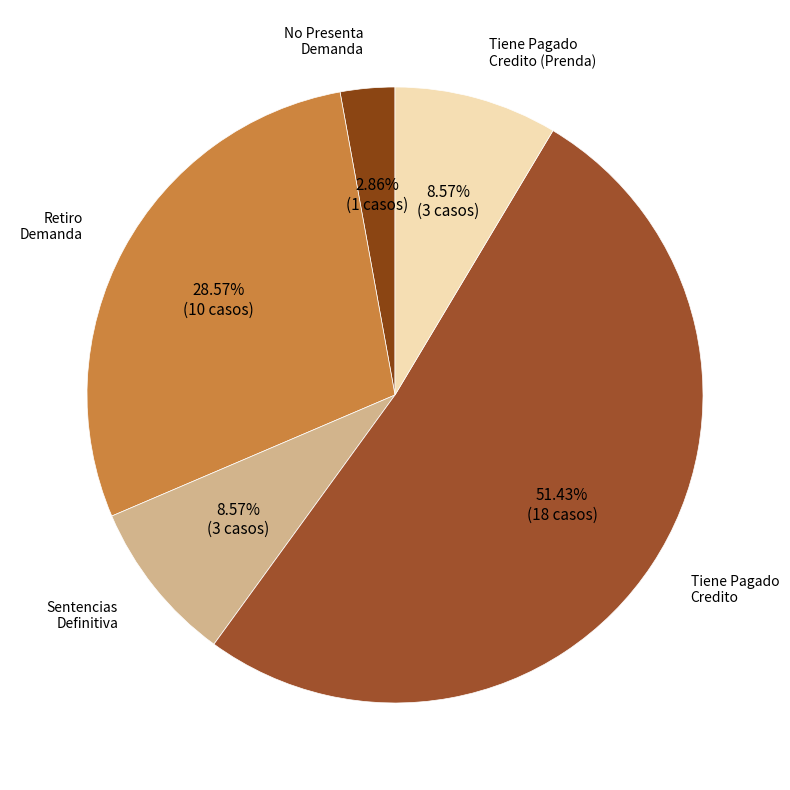

How many slices are in this pie chart?

5